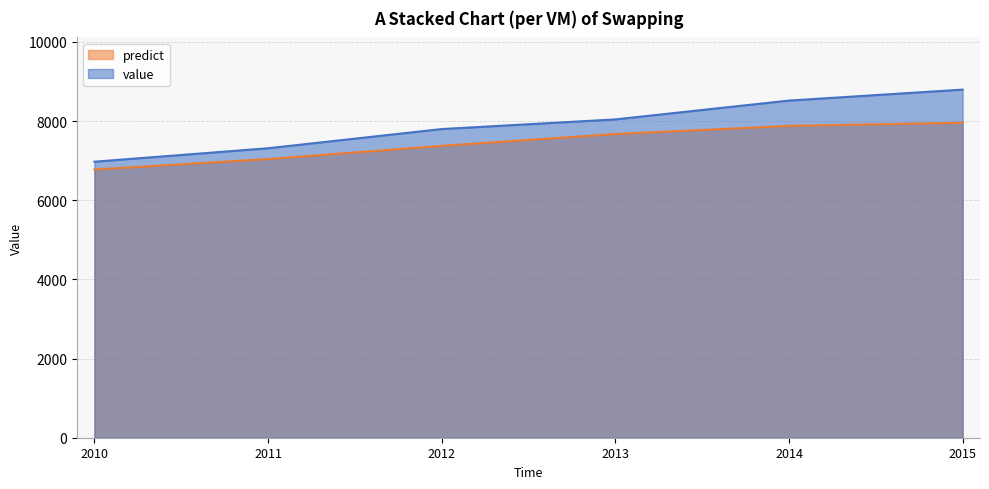

List the series in order of their peak value, lowest first.

predict, value